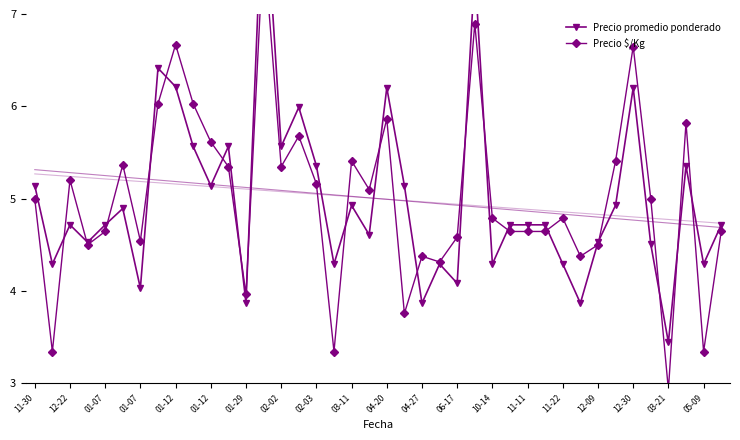

Reading right to left, list all the values displayed in this chart.

Precio promedio ponderado: 4.7	4.3	5.4	3.4	4.5	6.2	4.9	4.5	3.9	4.3	4.7	4.7	4.7	4.3	7.5	4.1	4.3	3.9	5.1	6.2	4.6	4.9	4.3	5.4	6.0	5.6	8.6	3.9	5.6	5.1	5.6	6.2	6.4	4.0	4.9	4.7	4.5	4.7	4.3	5.1
Precio $/Kg: 4.6	3.3	5.8	2.9	5.0	6.6	5.4	4.5	4.4	4.8	4.6	4.6	4.6	4.8	6.9	4.6	4.3	4.4	3.8	5.9	5.1	5.4	3.3	5.2	5.7	5.3	7.8	4.0	5.3	5.6	6.0	6.7	6.0	4.5	5.4	4.6	4.5	5.2	3.3	5.0